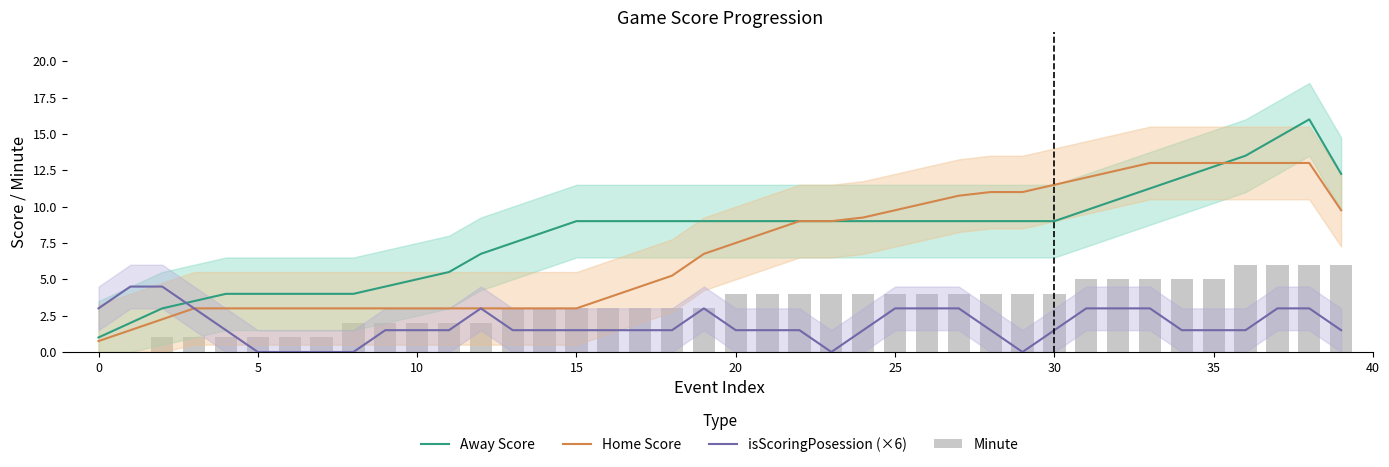

At how many categories does at least one series exceed 2?

40